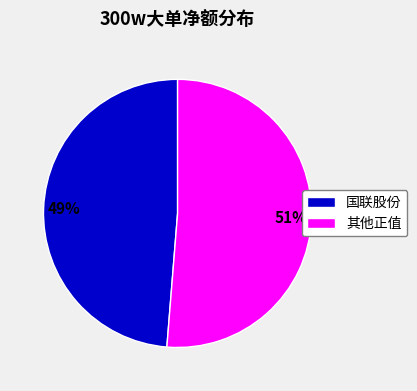

The 其他正值 slice represents 65% of the pie. True or false?

False